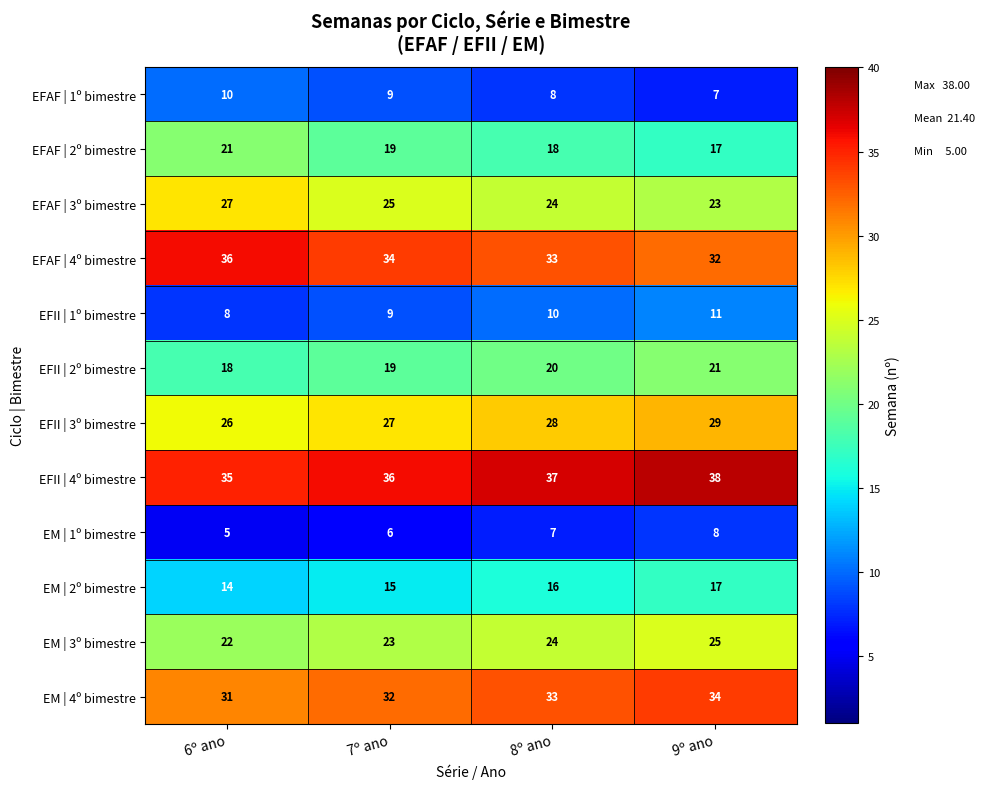

Count the EFAF | 2º bimestre values in the range 18 to 21.

3